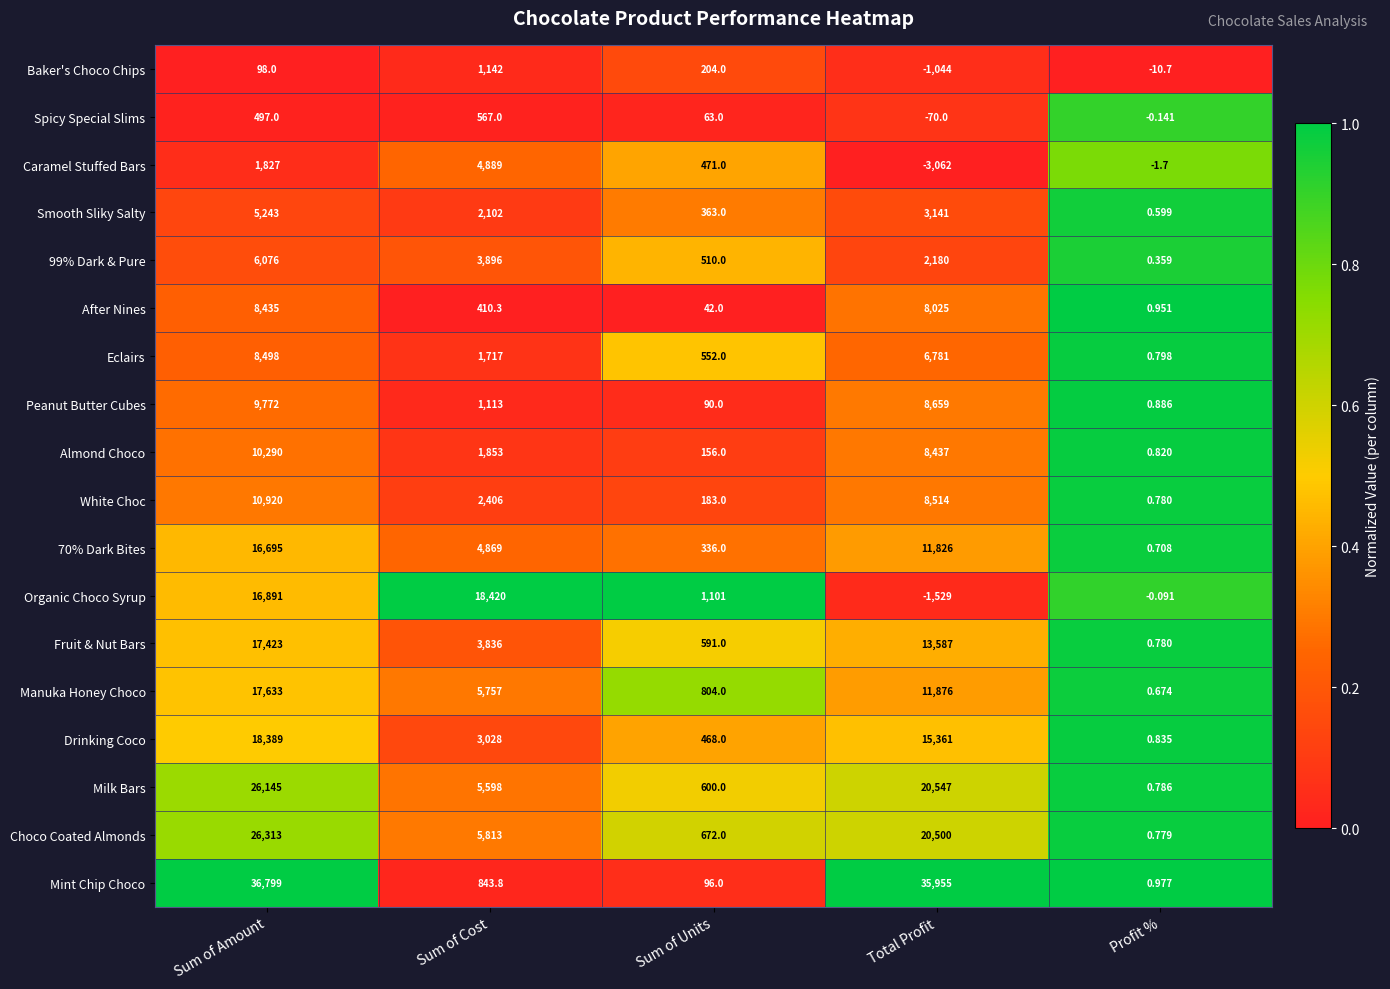

Where is Organic Choco Syrup nearest to the value 8445?

Sum of Units